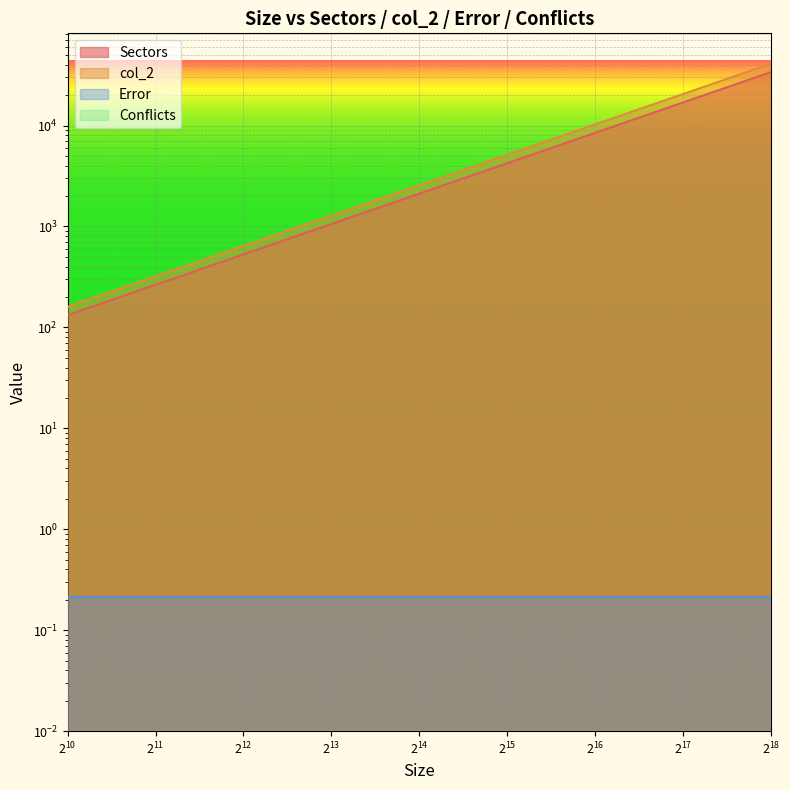

What is the difference between the col_2 values at 32768 and 262144?

35840